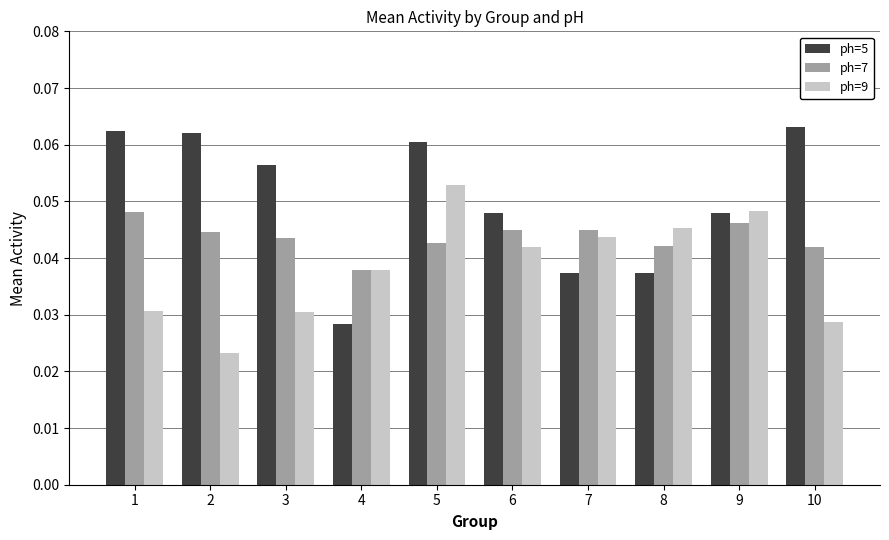

What are all the series names shown in the legend?

ph=5, ph=7, ph=9